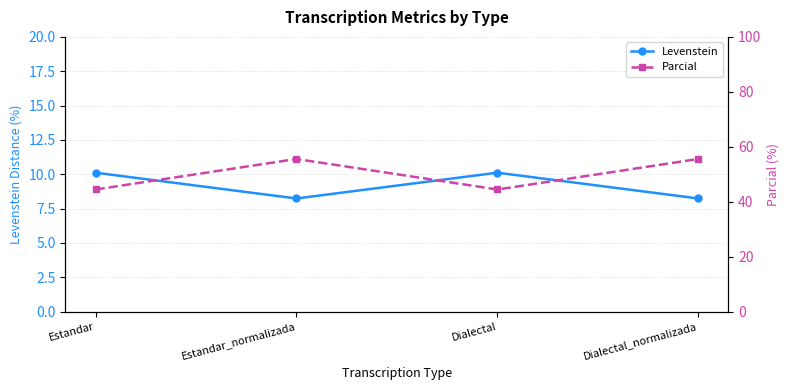

At which label does Levenstein first exceed 10?

Estandar